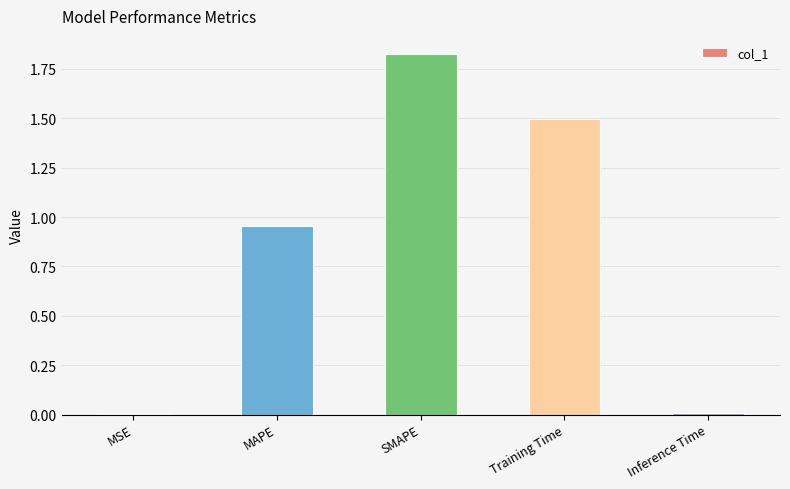

What is the change in value from MAPE to Inference Time?

-0.9